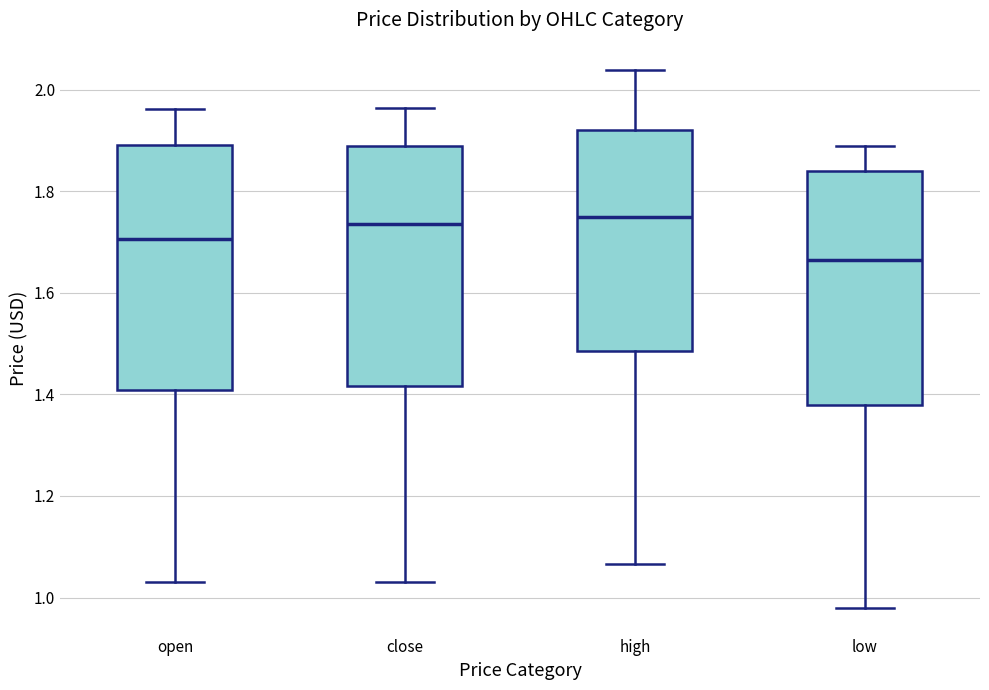

Reading left to right, read every box against the y-axis: the position of its median line, the range the box covers, and the ends of its whiskers. The values are not printed on the chart, so give them approximately, as read against the axis.

open: median 1.70, box 1.40 to 1.90, whiskers 1.04 to 1.96
close: median 1.74, box 1.42 to 1.88, whiskers 1.04 to 1.96
high: median 1.76, box 1.48 to 1.92, whiskers 1.06 to 2.04
low: median 1.66, box 1.38 to 1.84, whiskers 0.98 to 1.88